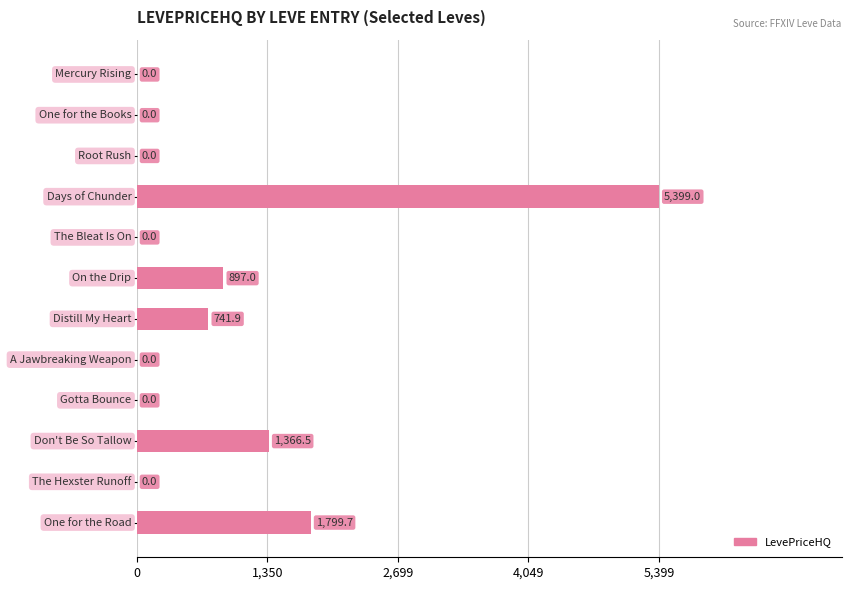

What is the maximum value shown in the chart?

5399.0